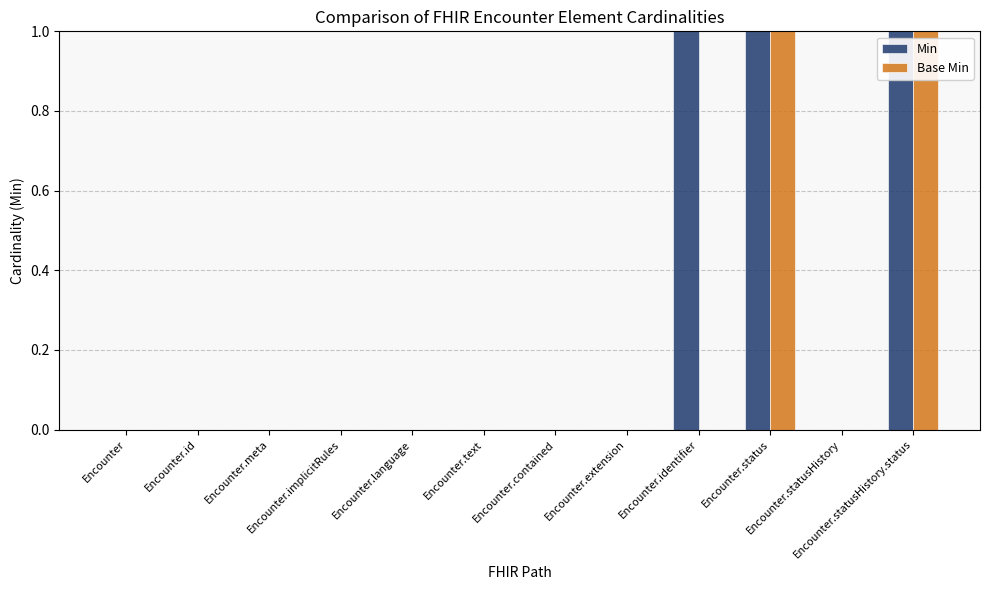

Are the bars grouped side by side (vs. stacked)?

Yes